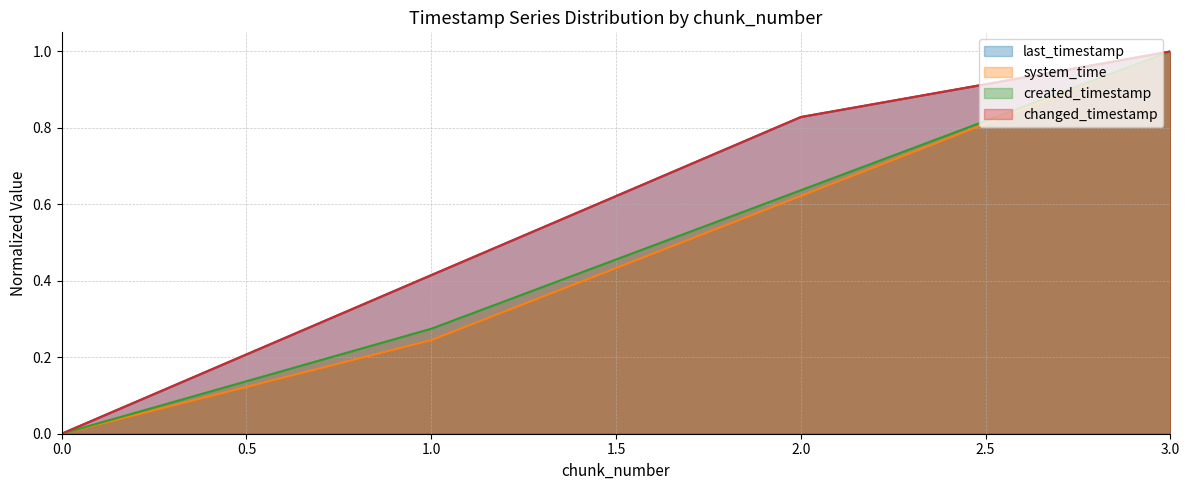

What is the sum of all last_timestamp values?

2.2